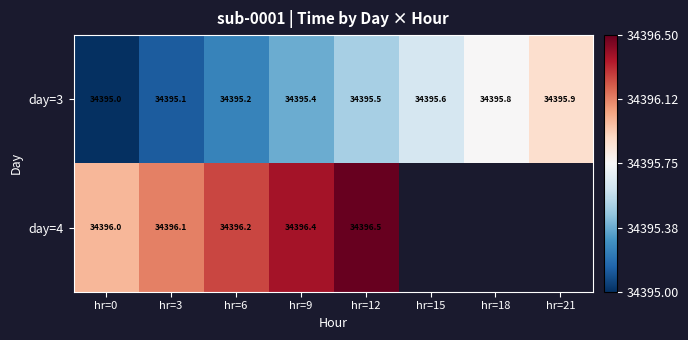

Is the value of day=4 at hr=0 greater than the value of day=3 at hr=9?

Yes